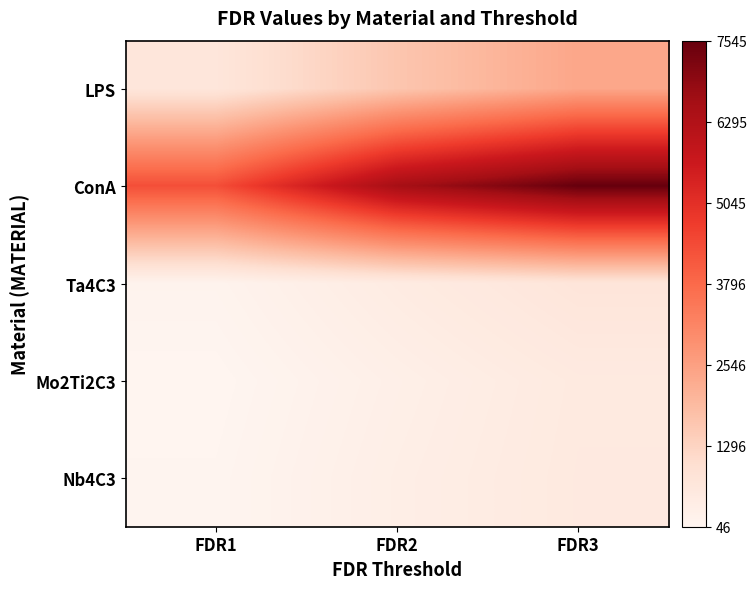

List the series in order of their peak value, lowest first.

Mo2Ti2C3, Nb4C3, Ta4C3, LPS, ConA